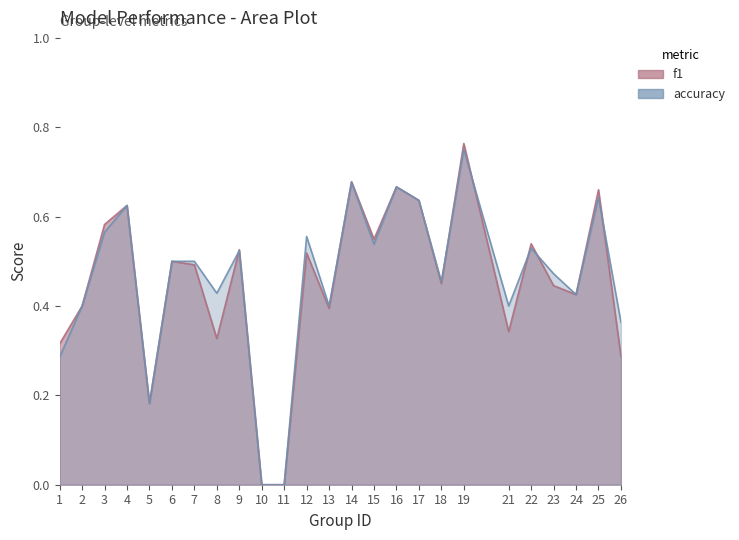

The value of accuracy at 13 is 0.4. True or false?

True